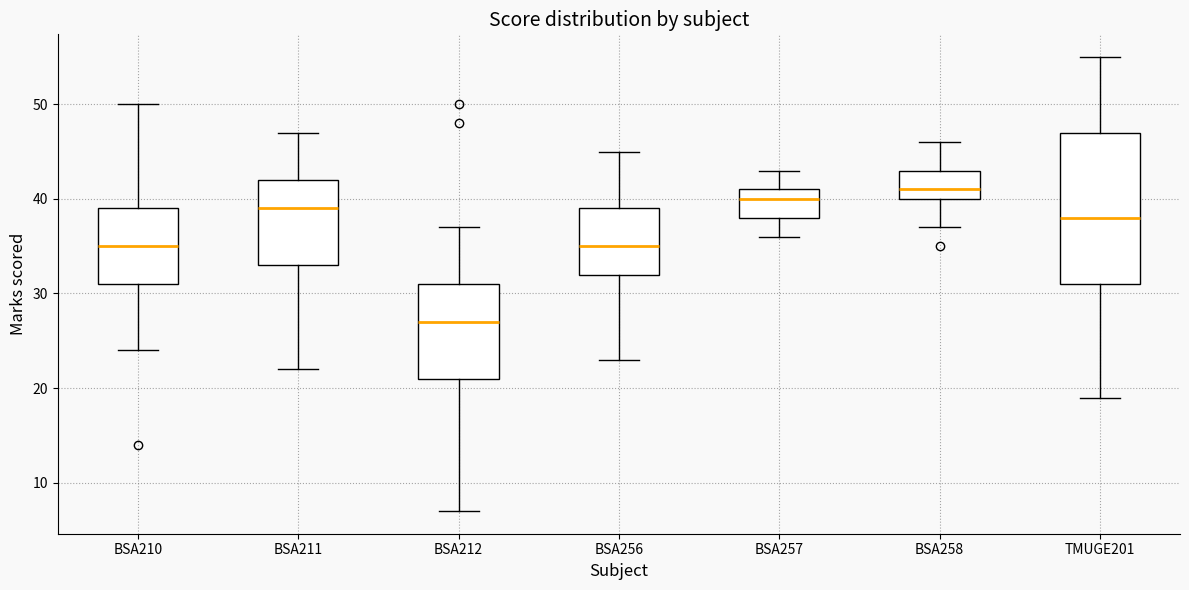

Reading left to right, transcribe this box plot: for each box, give where its median line is, the range the box spans, and where its two whiskers end, as read against the y-axis. The values are not printed on the chart, so give them approximately, as read against the axis.

BSA210: median 35, box 31 to 39, whiskers 24 to 50
BSA211: median 39, box 33 to 42, whiskers 22 to 47
BSA212: median 27, box 21 to 31, whiskers 7 to 37
BSA256: median 35, box 32 to 39, whiskers 23 to 45
BSA257: median 40, box 38 to 41, whiskers 36 to 43
BSA258: median 41, box 40 to 43, whiskers 37 to 46
TMUGE201: median 38, box 31 to 47, whiskers 19 to 55